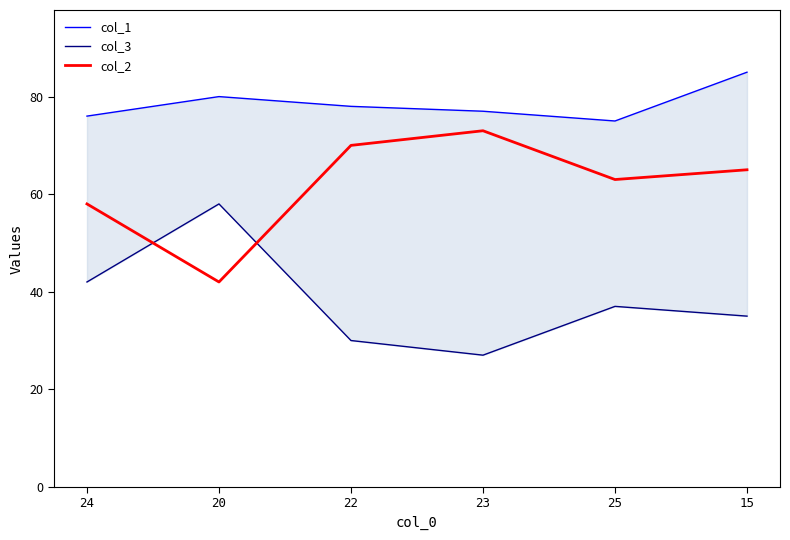

Reading left to right, list all the values displayed in this chart.

col_1: 24=76	20=80	22=78	23=77	25=75	15=85
col_3: 24=42	20=58	22=30	23=27	25=37	15=35
col_2: 24=58	20=42	22=70	23=73	25=63	15=65